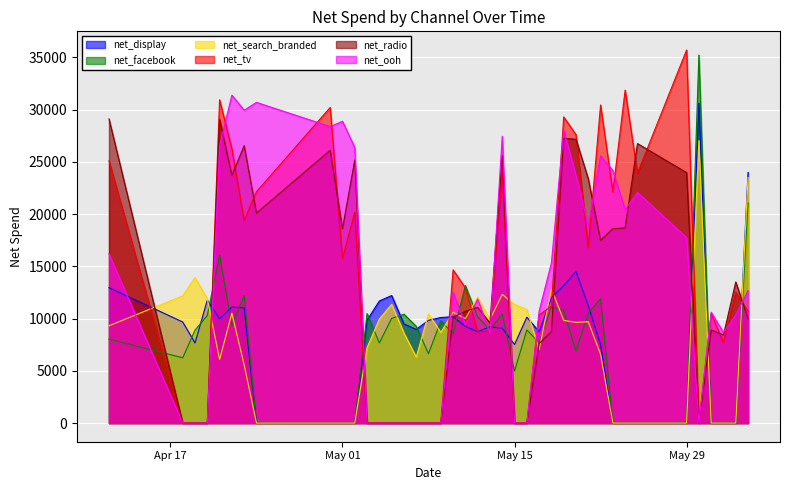

In net_radio, how many points are higher than both neighbors (excluding endpoints)?

10